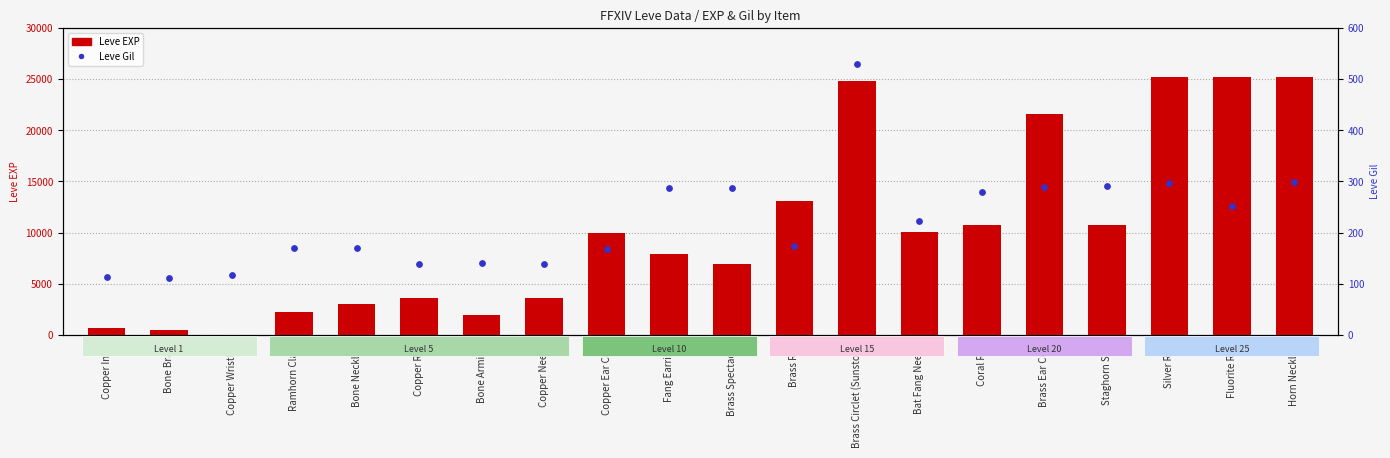

Which series has the largest Y range (max minus min)?

Leve EXP